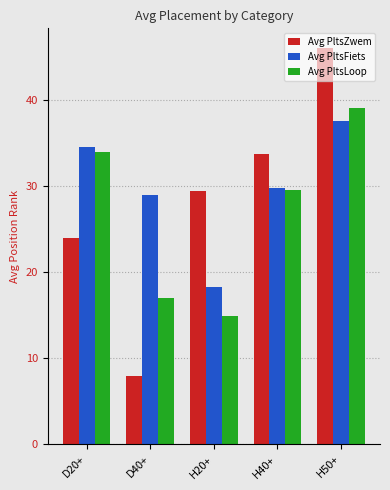

Which label corresponds to the smallest value in the chart?

D40+